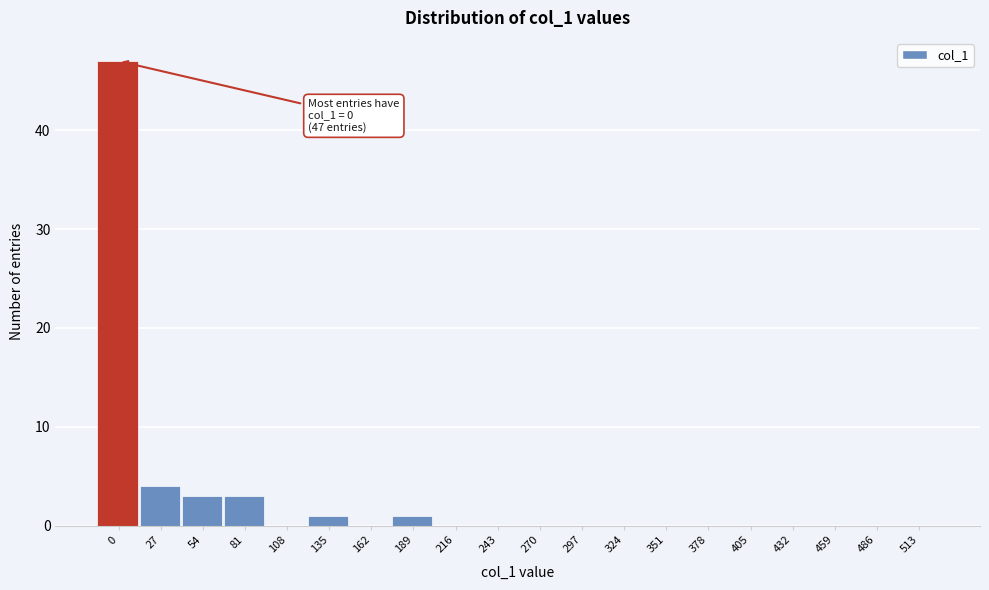

What is the maximum value shown in the chart?

47